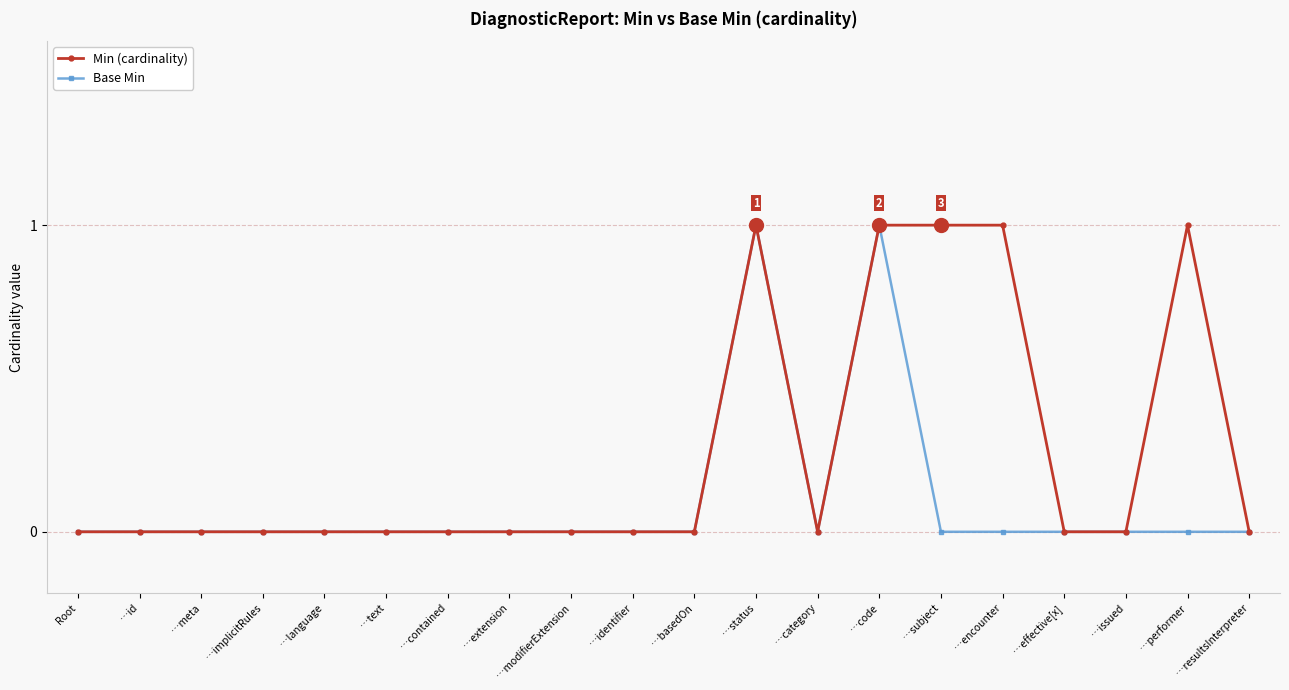

The Min (cardinality) series shows 0 at …identifier. True or false?

True